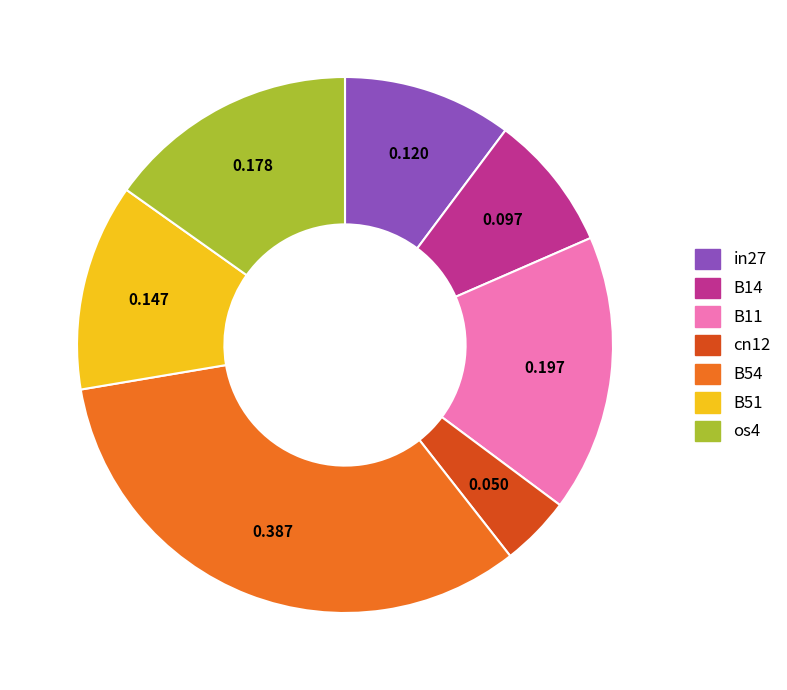

Which category has the smallest portion of the pie?

cn12